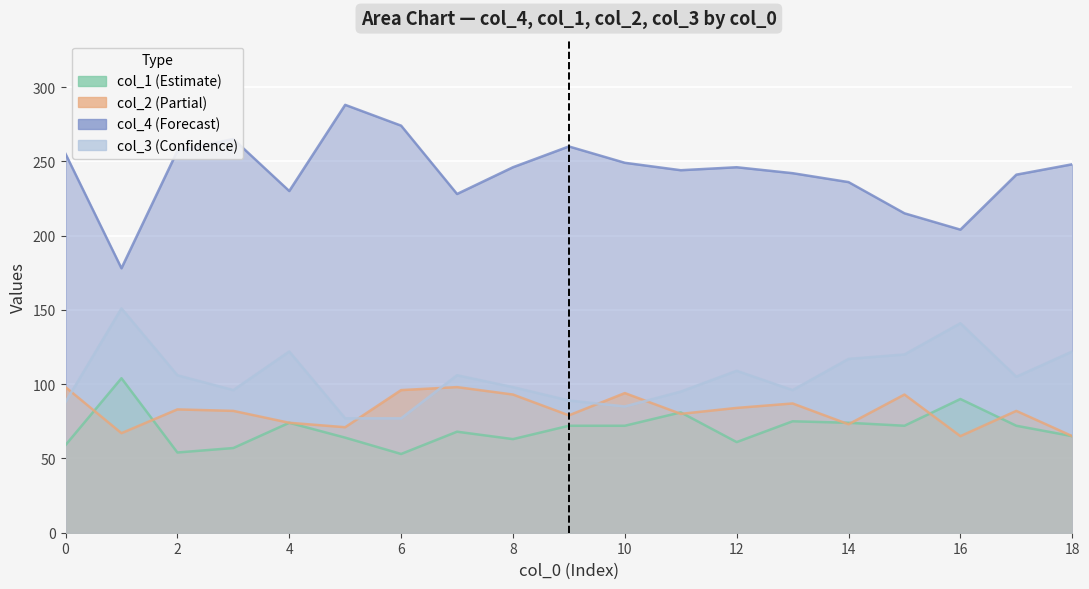

Is the value of col_4 at 2 greater than the value of col_1 at 3?

Yes